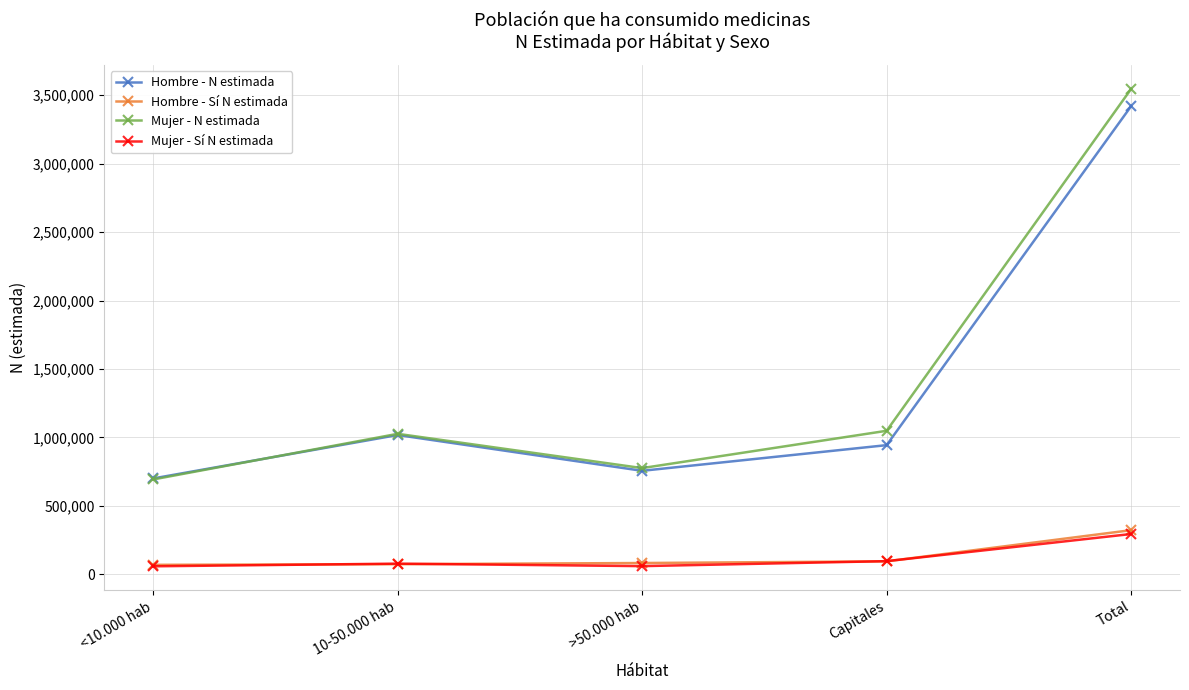

True or false: Mujer - Sí N estimada and Mujer - N estimada intersect in this chart.

False